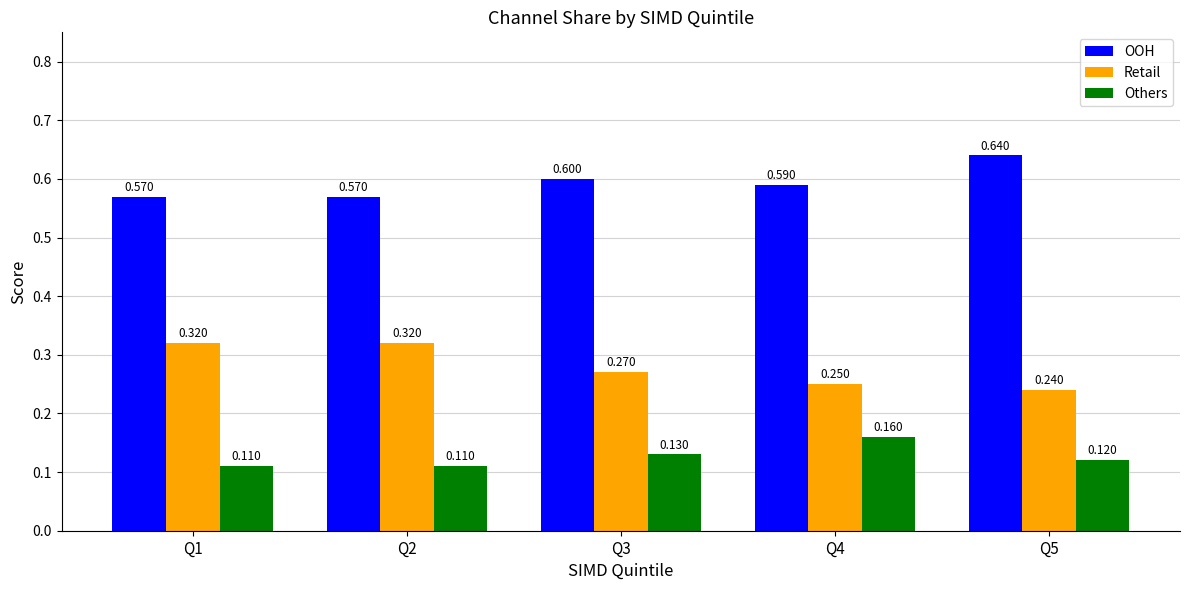

Is it true that Retail equals 0.5 at Q3?

False